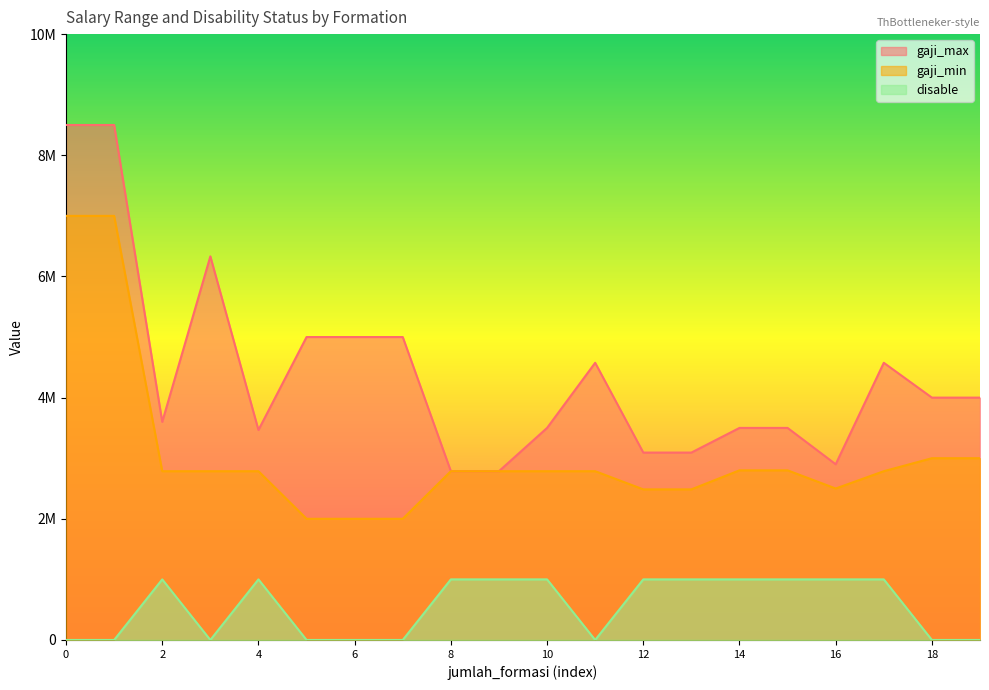

Where is disable nearest to the value 500000?

1